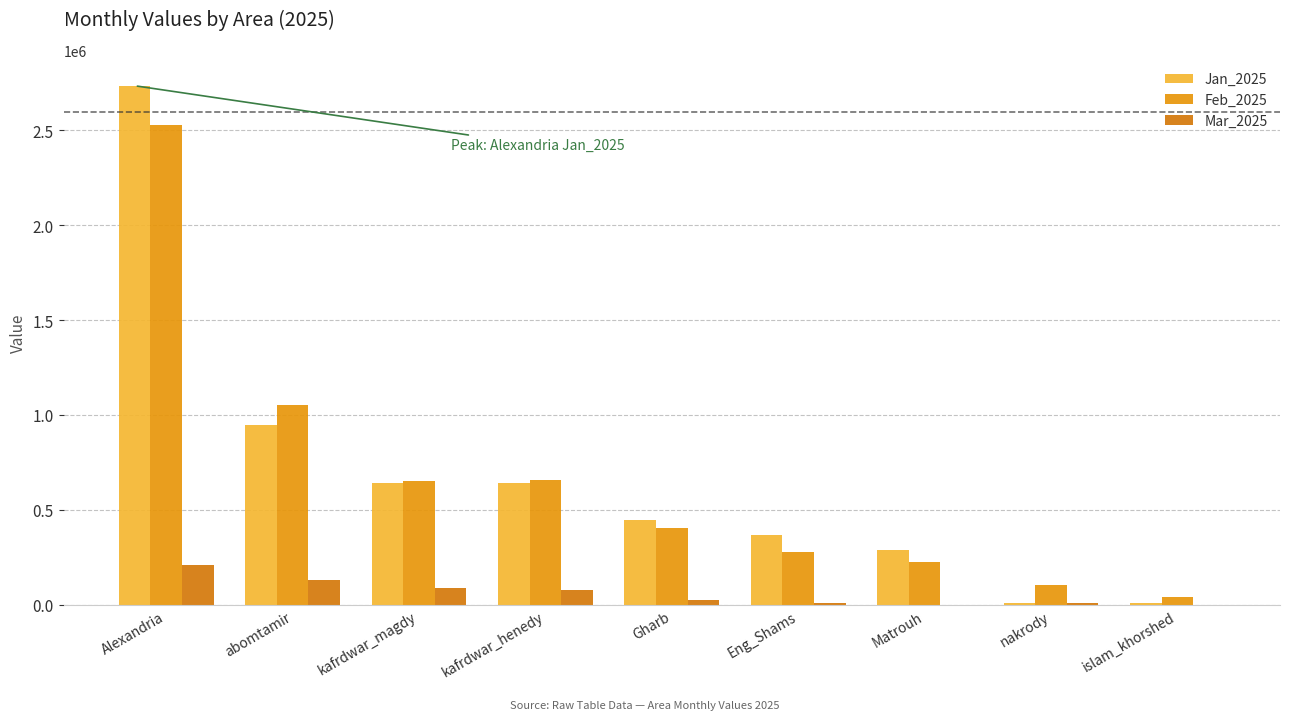

Between Matrouh and nakrody, which series saw the biggest shift?

Jan_2025